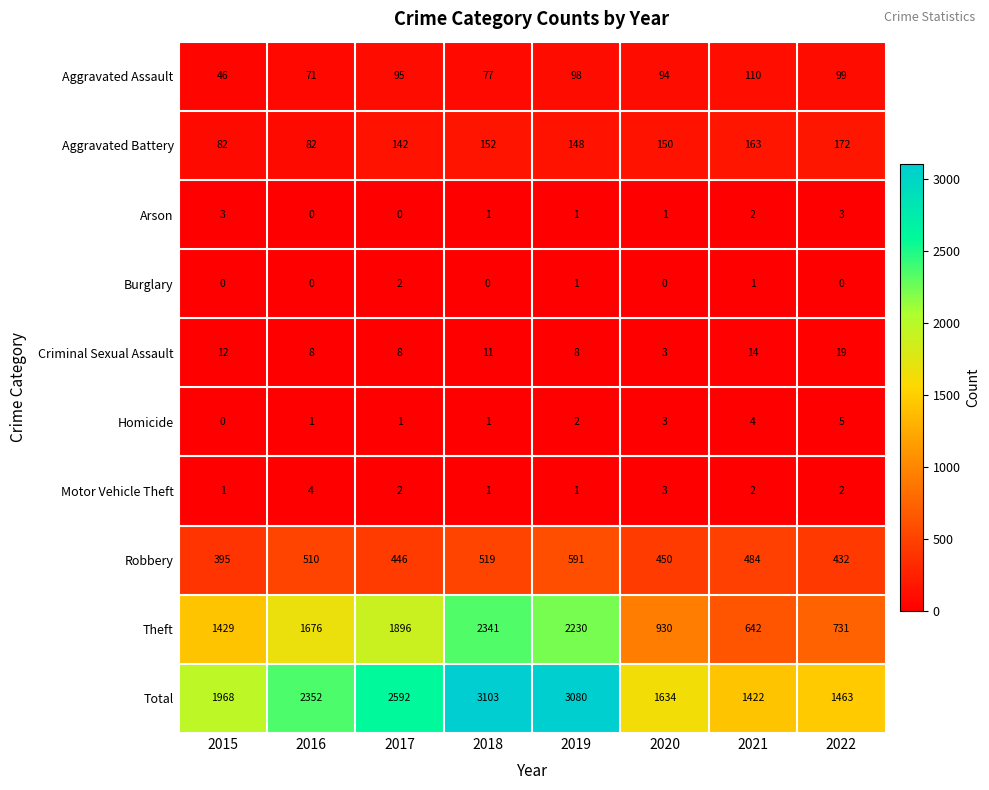

How many data points does each series have?

8